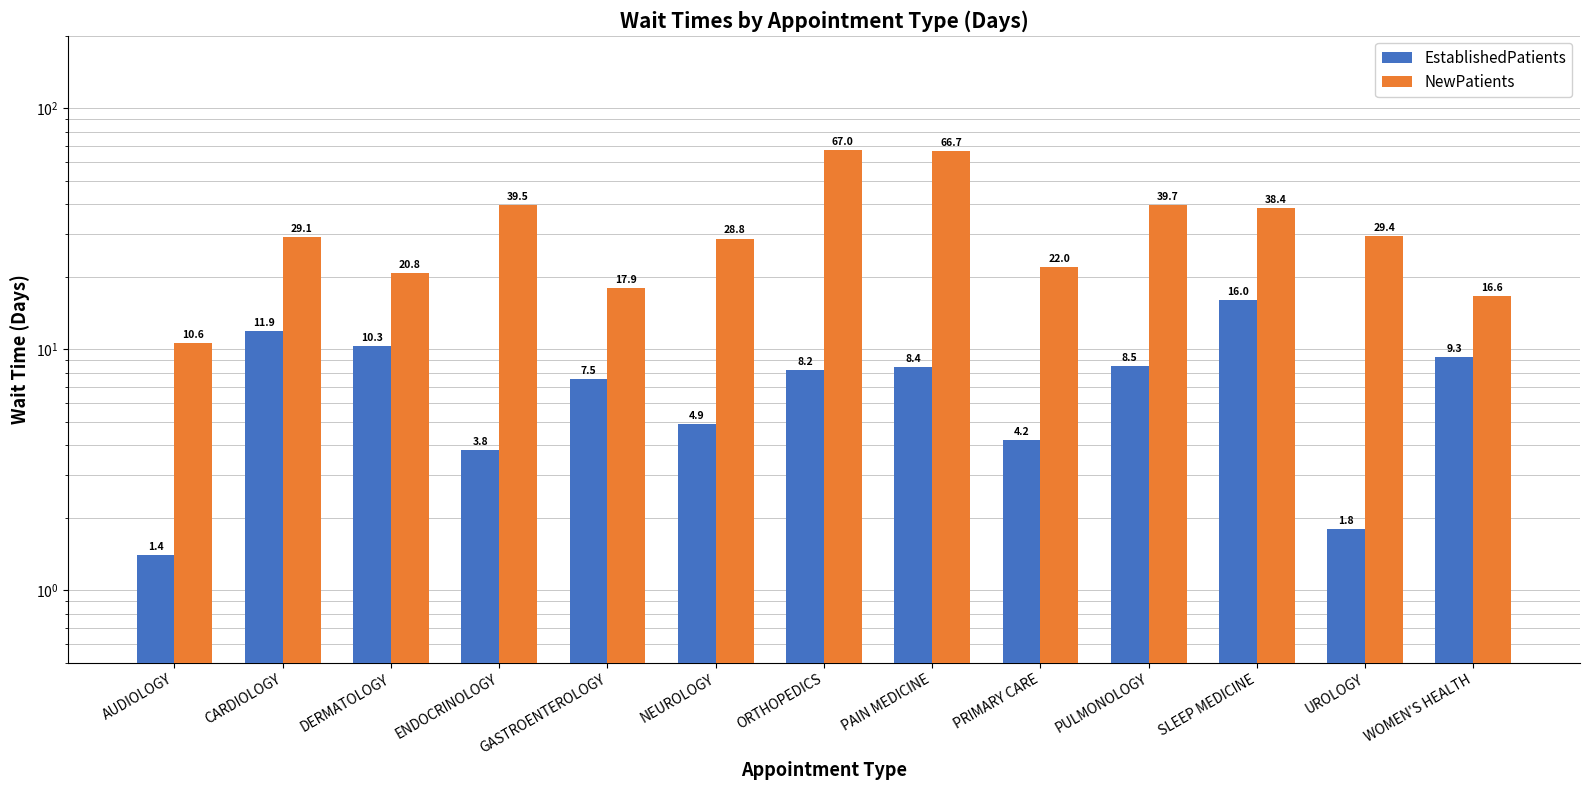

How many groups of bars are there?

13